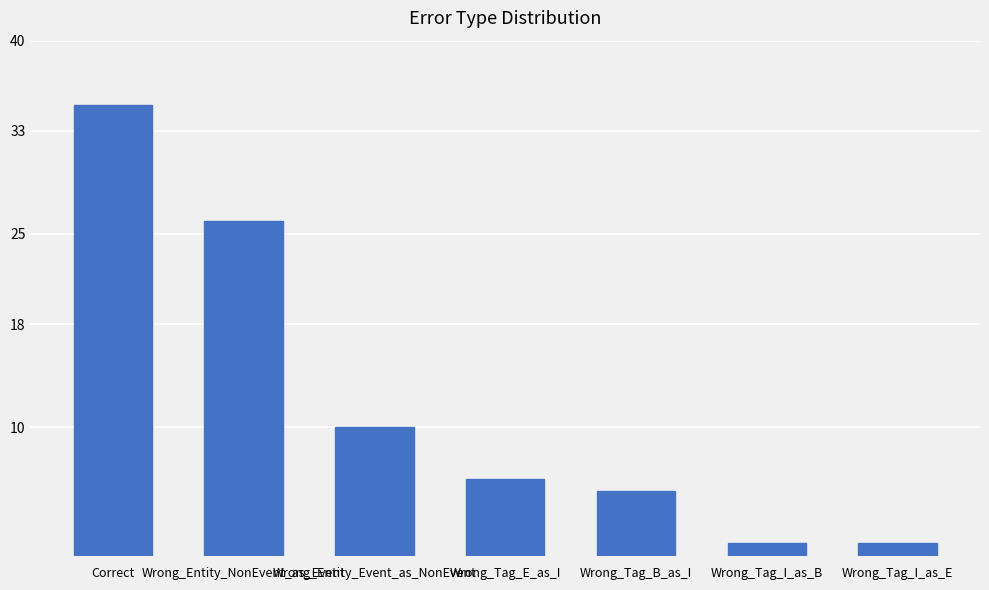

How many bars are there in total?

7